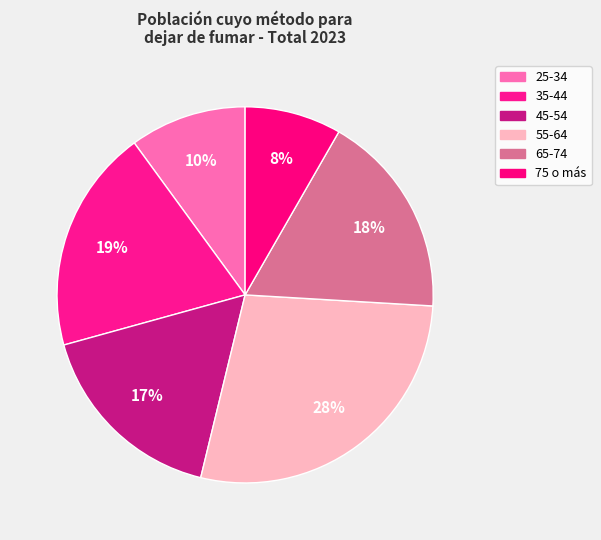

Combined, what portion of the pie is 45-54 and 35-44?

36.2%